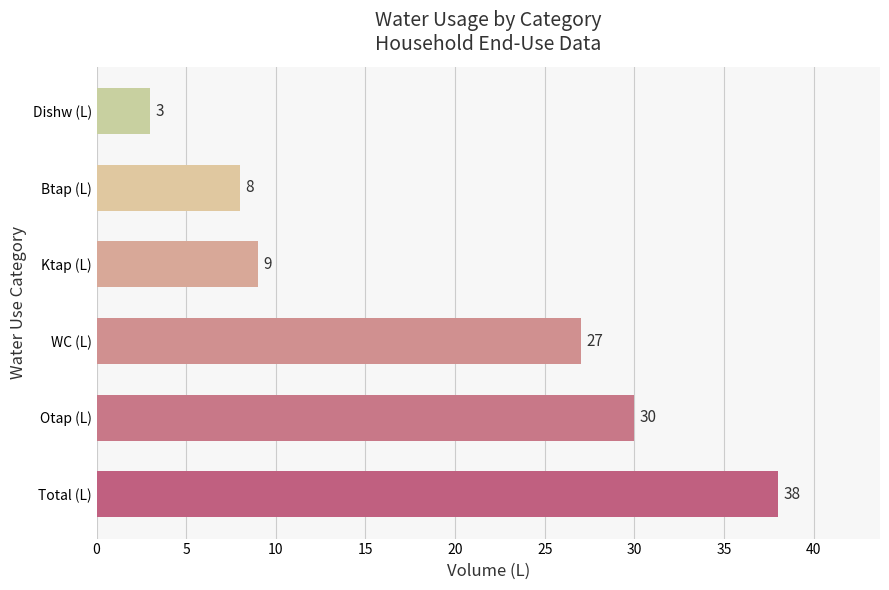

Count the number of data series in this chart.

1